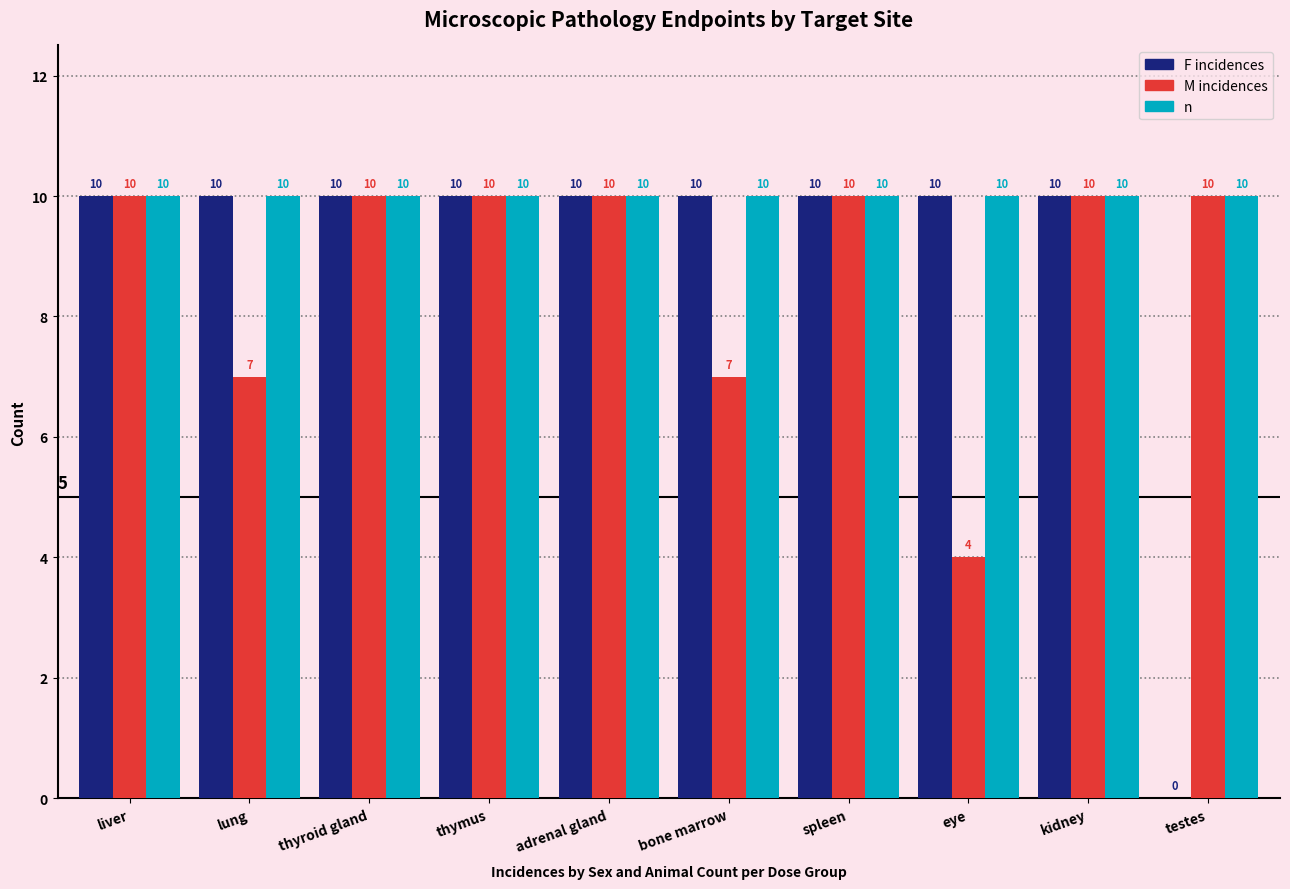

Are the bars horizontal?

No